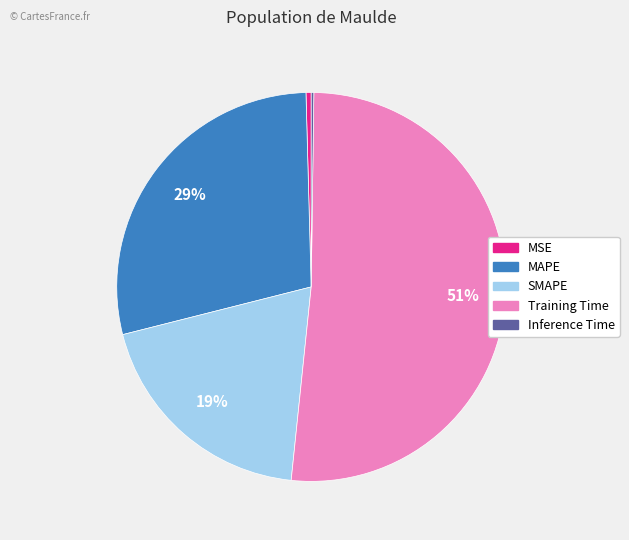

To the nearest percent, what is the average slice percentage?

20%